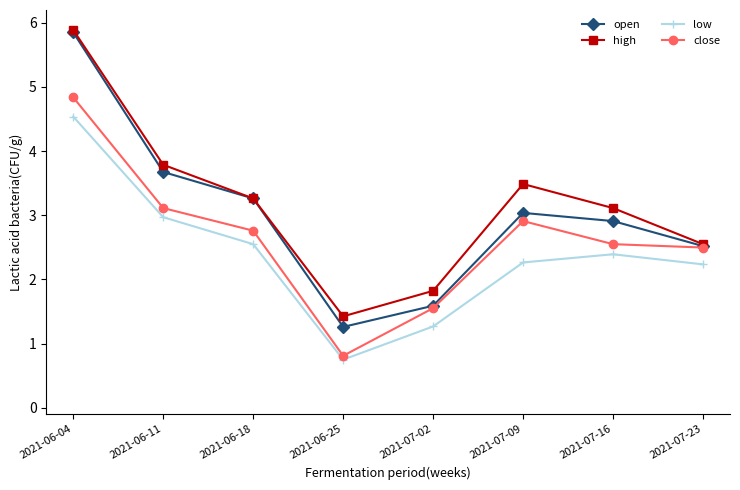

Which series has the widest spread of values?

open